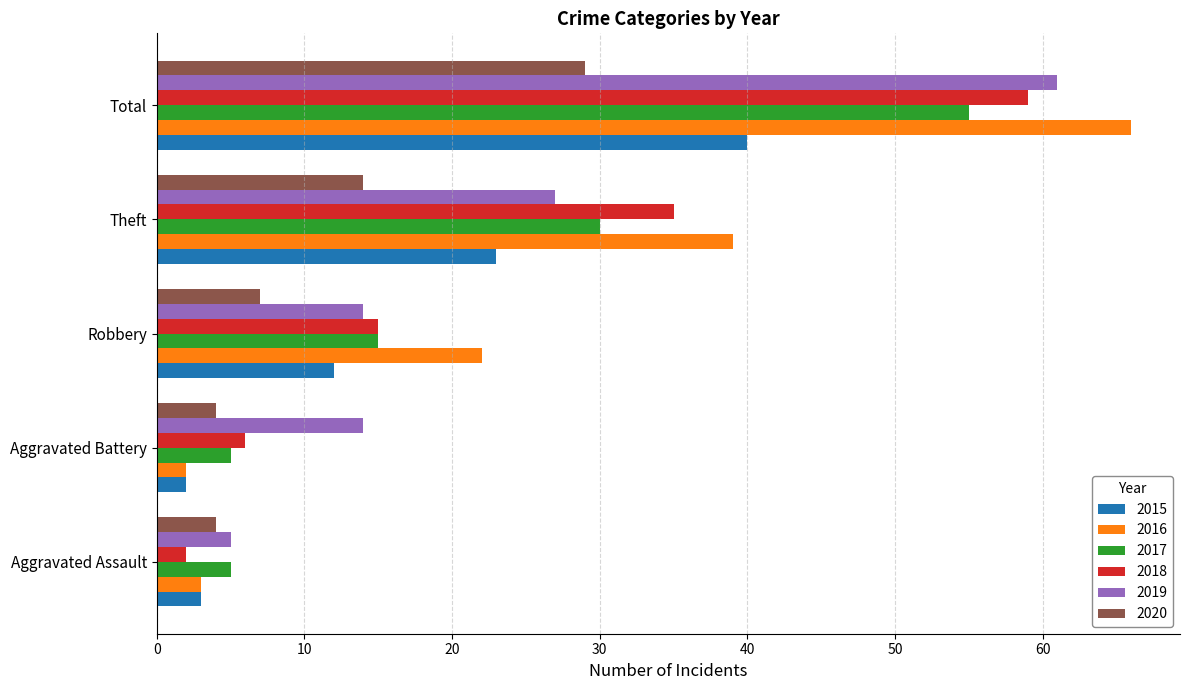

At which category does the chart reach its peak across all series?

Total